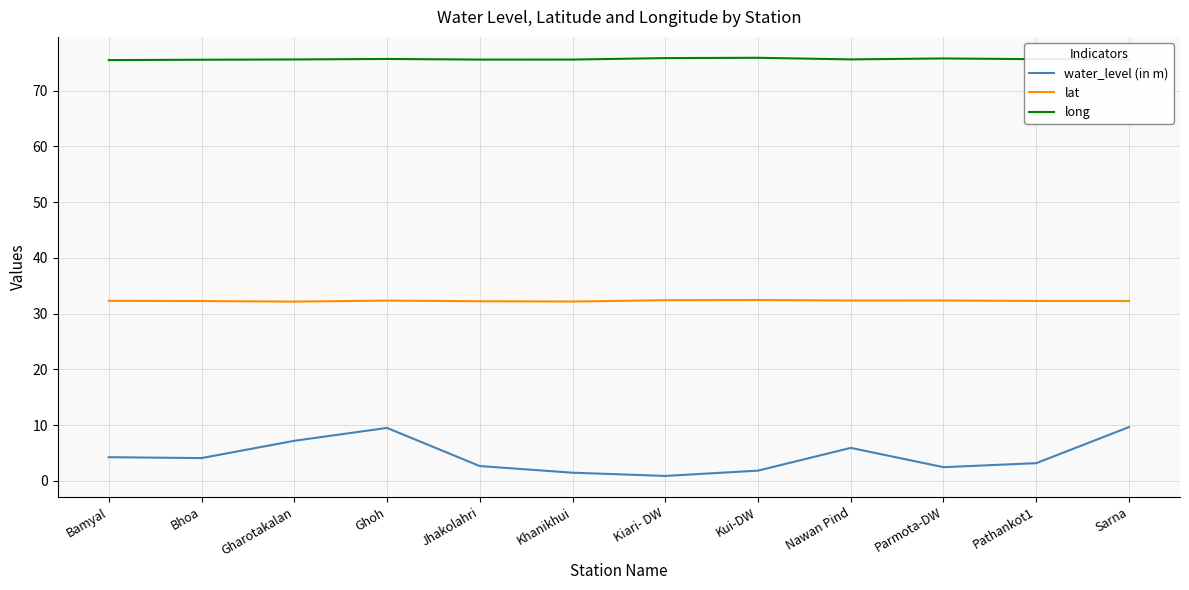

Which series has the largest total across all categories?

long